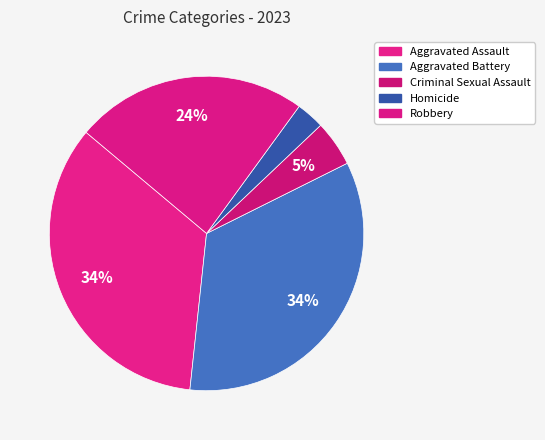

Which slice is the largest?

Aggravated Assault